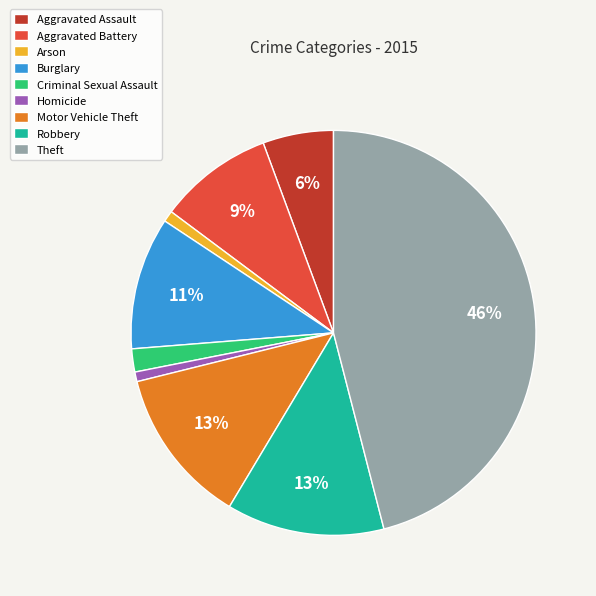

Is it true that Aggravated Assault is 14% of the pie?

False